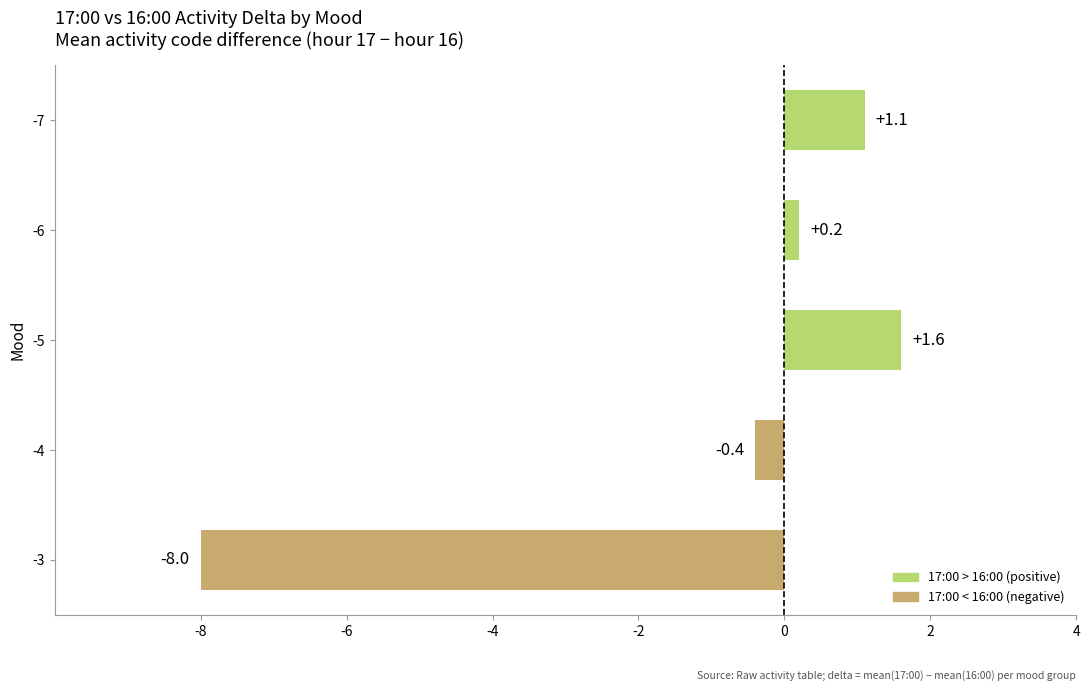

Is it true that the value at -3 is -13.5?

False